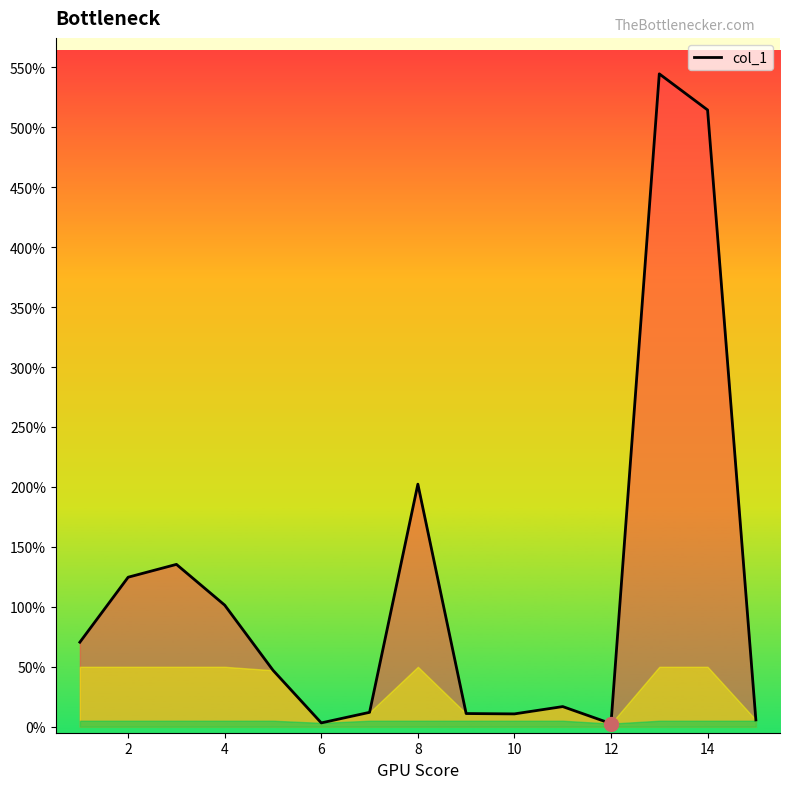

What is the difference between the maximum and minimum values?

541.9